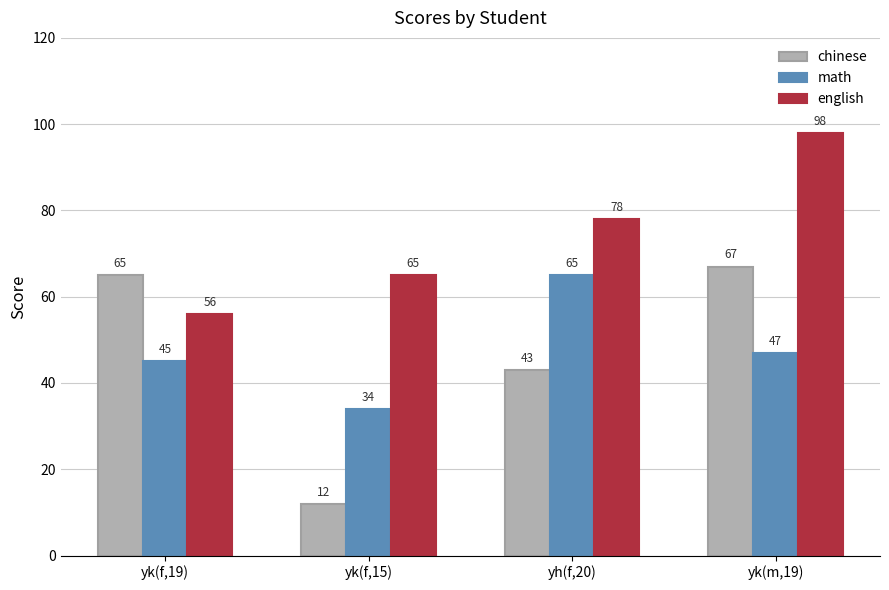

What is the sum of all chinese values?

187